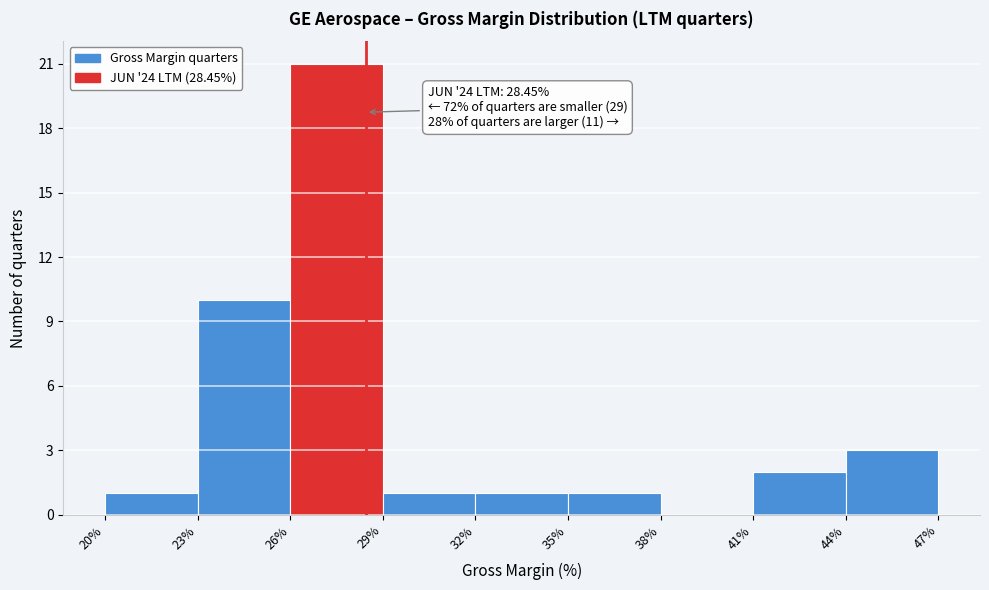

Over which range of the x-axis is the bar tallest?

26% to 29%